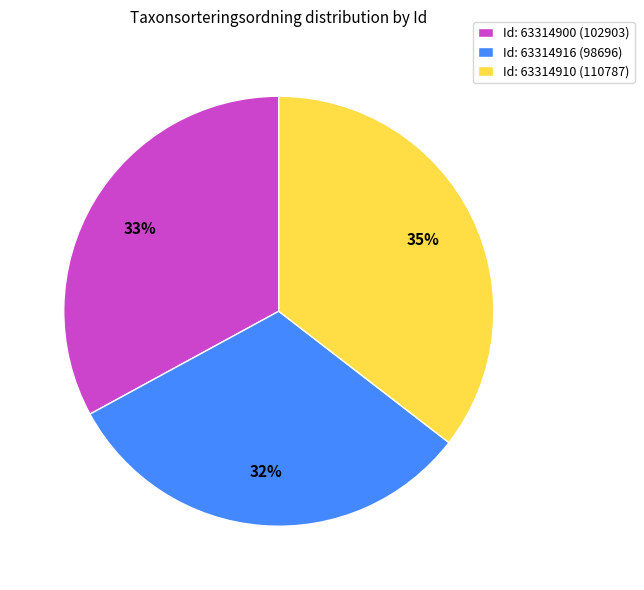

To the nearest percent, what percentage of the pie is Id: 63314910 (110787)?

35%